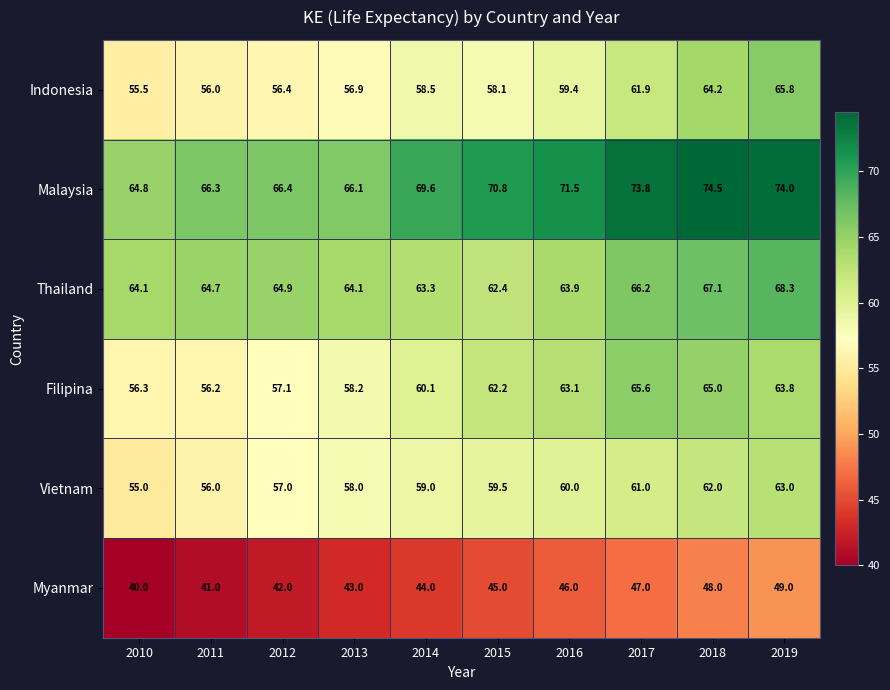

What is the difference between the maximum and minimum values in the Filipina series?

9.4